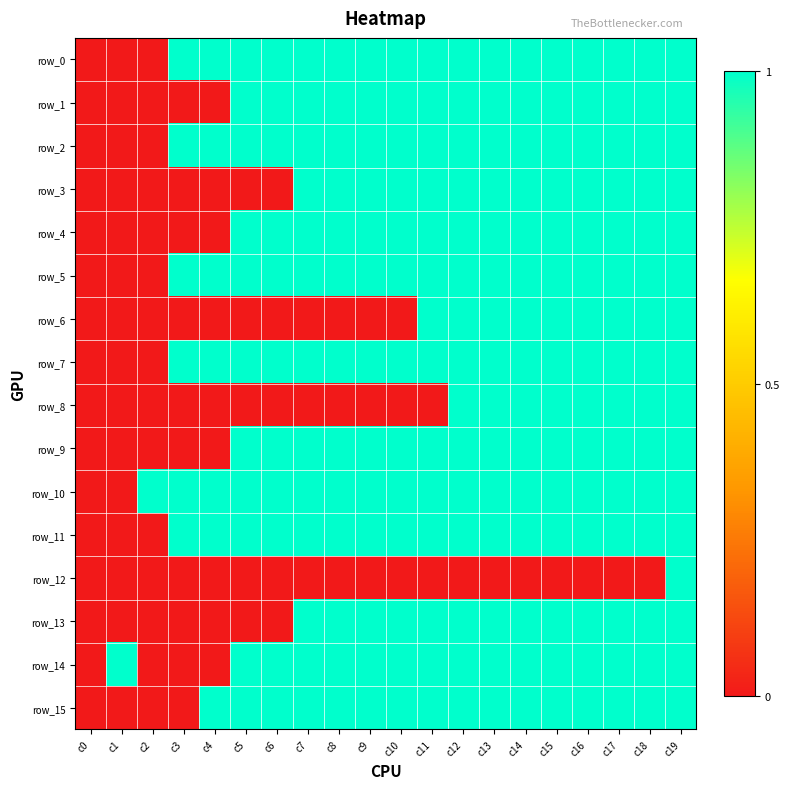

List the series in order of their peak value, lowest first.

row_0, row_1, row_2, row_3, row_4, row_5, row_6, row_7, row_8, row_9, row_10, row_11, row_12, row_13, row_14, row_15